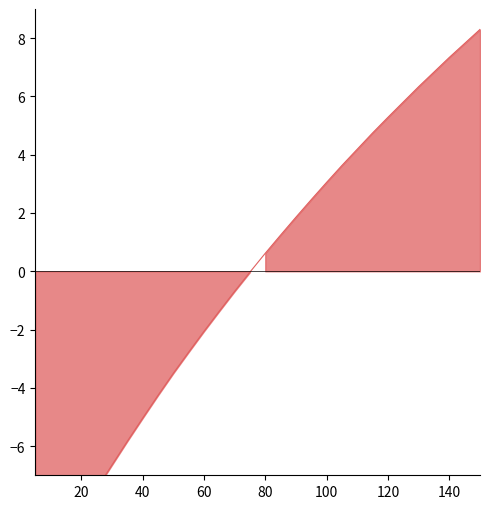

What is the value of the 25th point from the left?

5.8